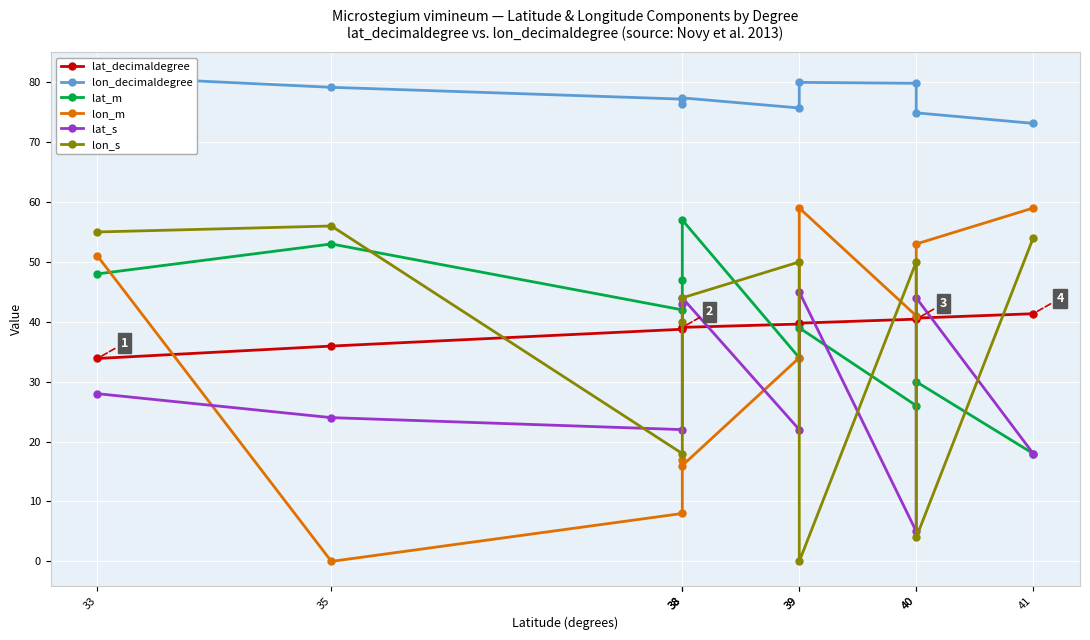

What is the value of the lon_m point at the 6th from the left?

34.0